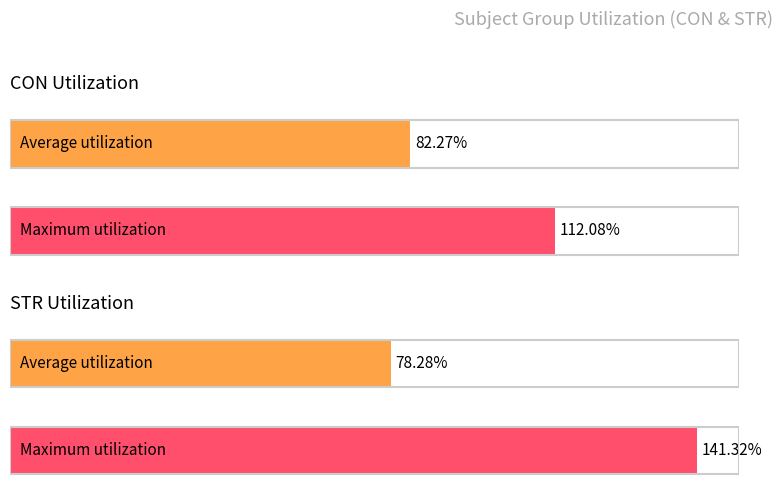

How many bars are there in each group?

2